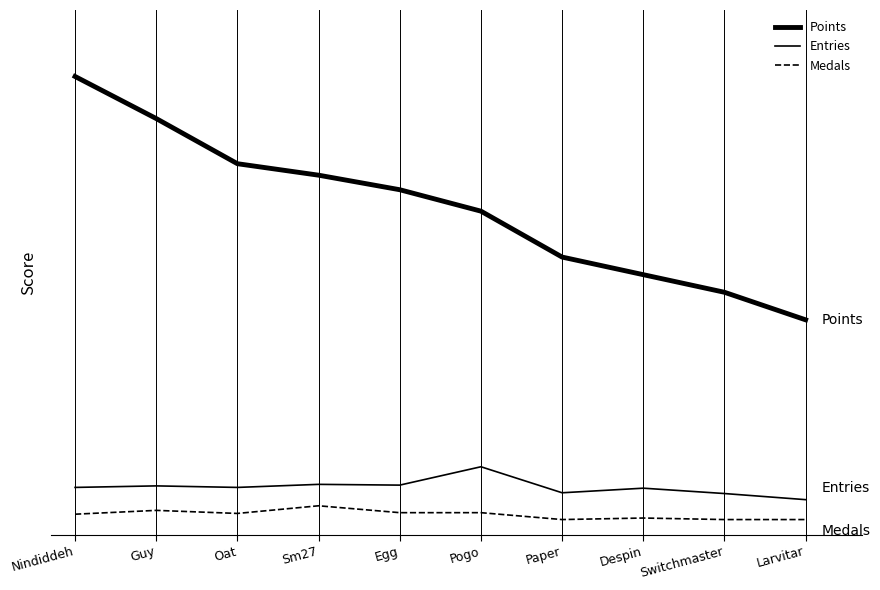

Rank the series by their maximum value, from highest to lowest.

Points, Entries, Medals